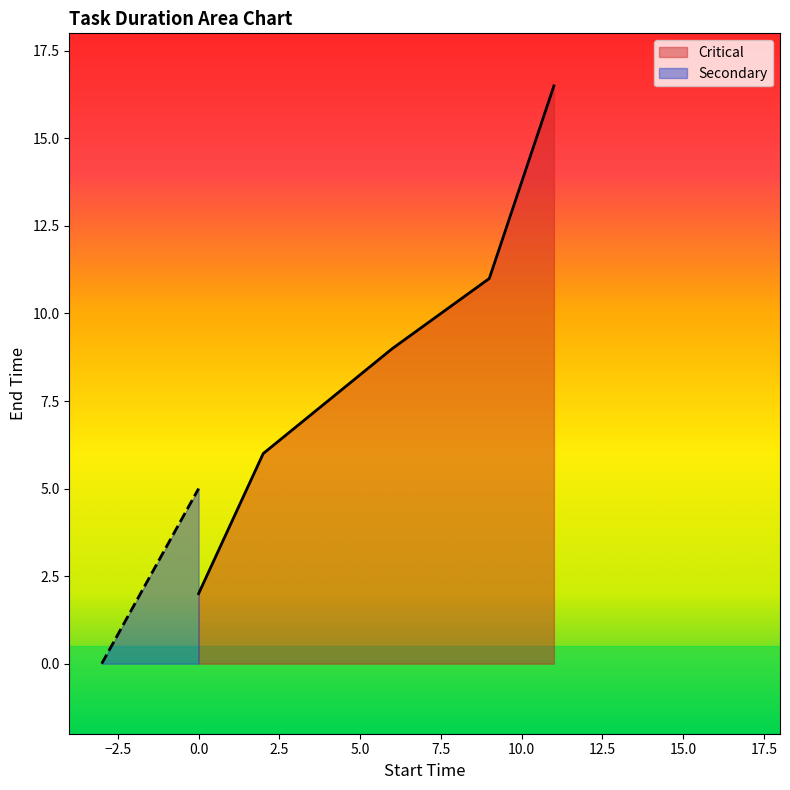

What is the difference between the maximum and minimum values?

14.5